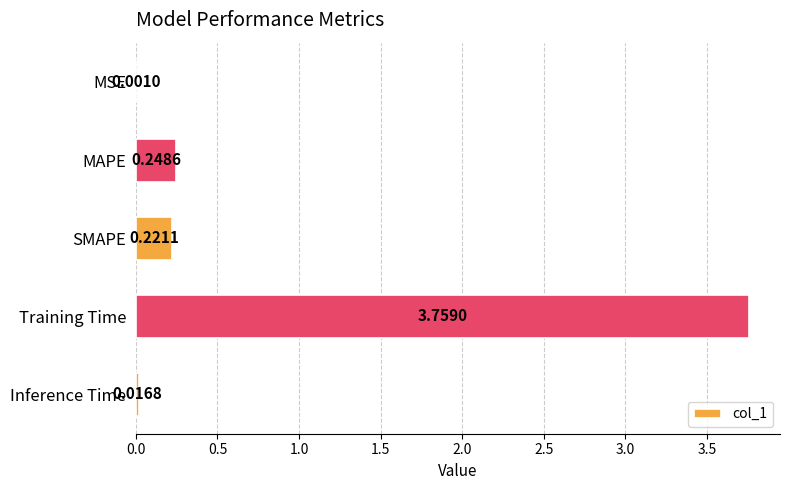

At which category does the chart reach its peak across all series?

Training Time